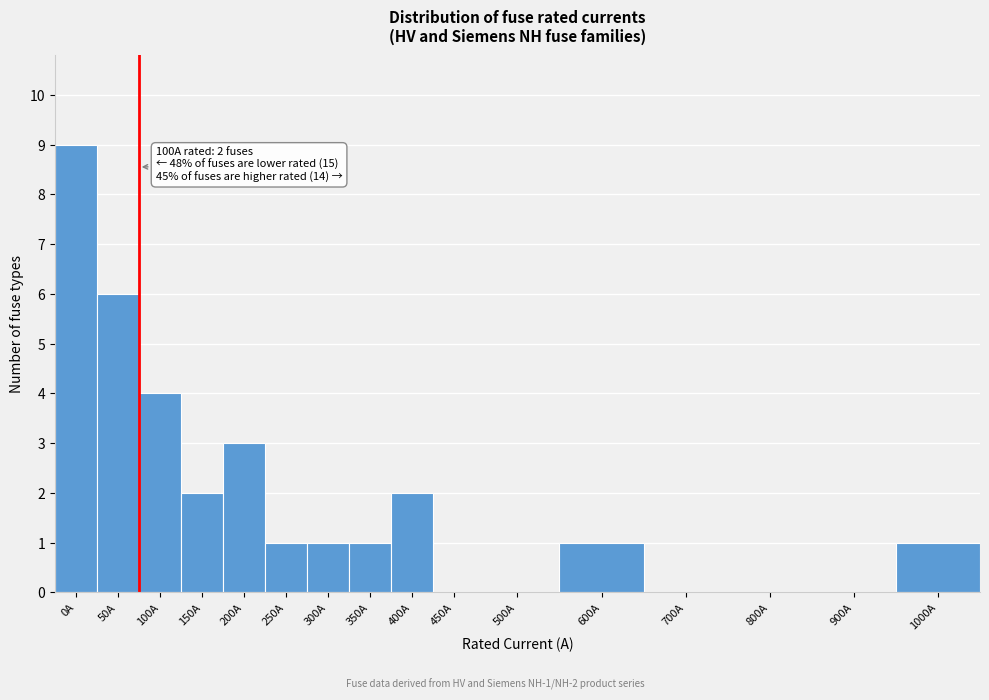

Reading right to left, transcribe all the data shown in this chart.

1000A=1	900A=0	800A=0	700A=0	600A=1	500A=0	450A=0	400A=2	350A=1	300A=1	250A=1	200A=3	150A=2	100A=4	50A=6	0A=9